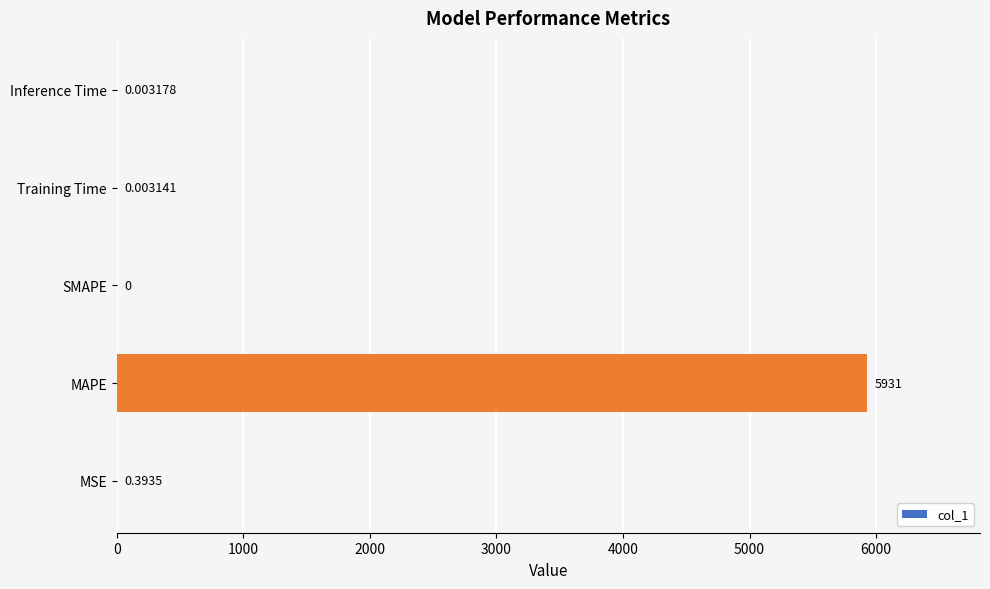

Are the bars horizontal?

Yes